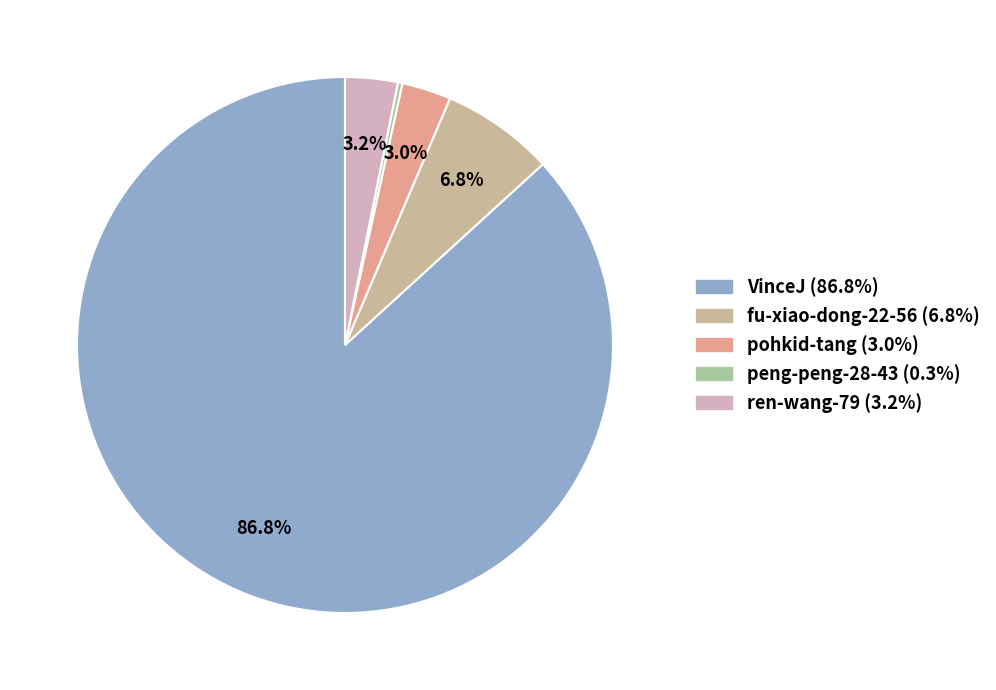

What is the majority slice?

VinceJ